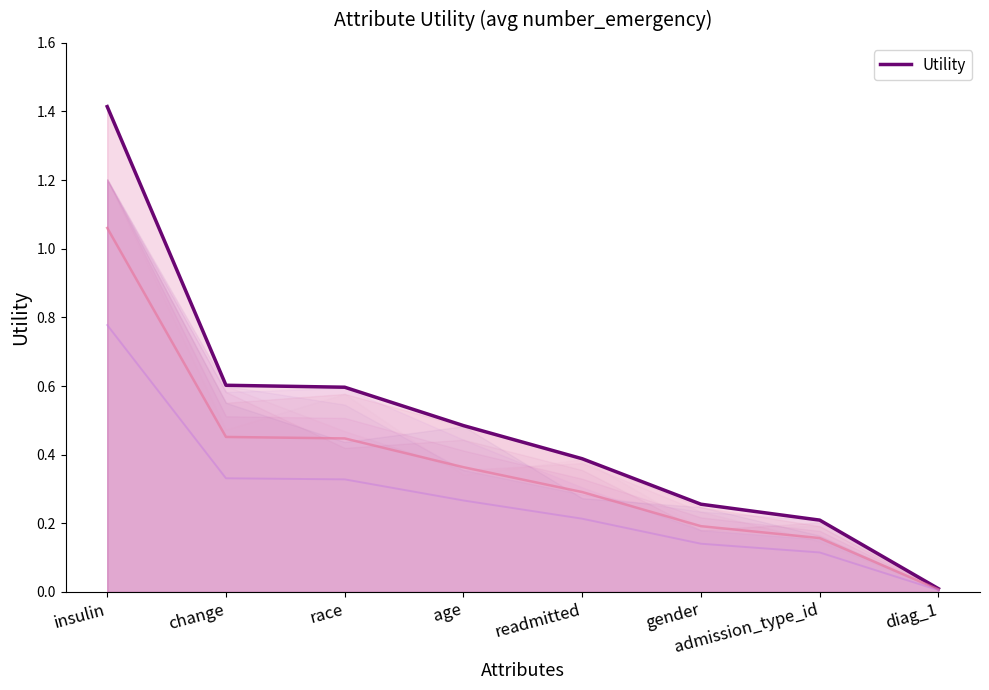

What position from the right is insulin?

8